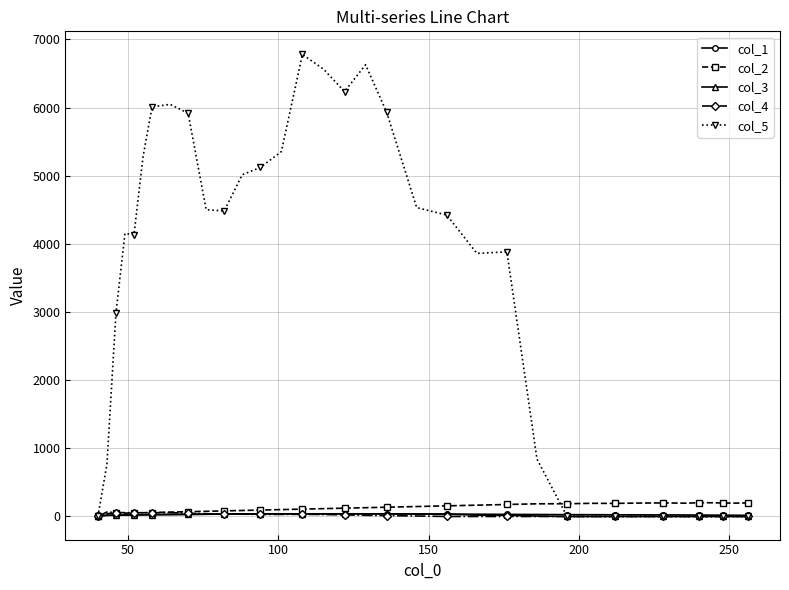

Which series has the largest total across all categories?

col_5